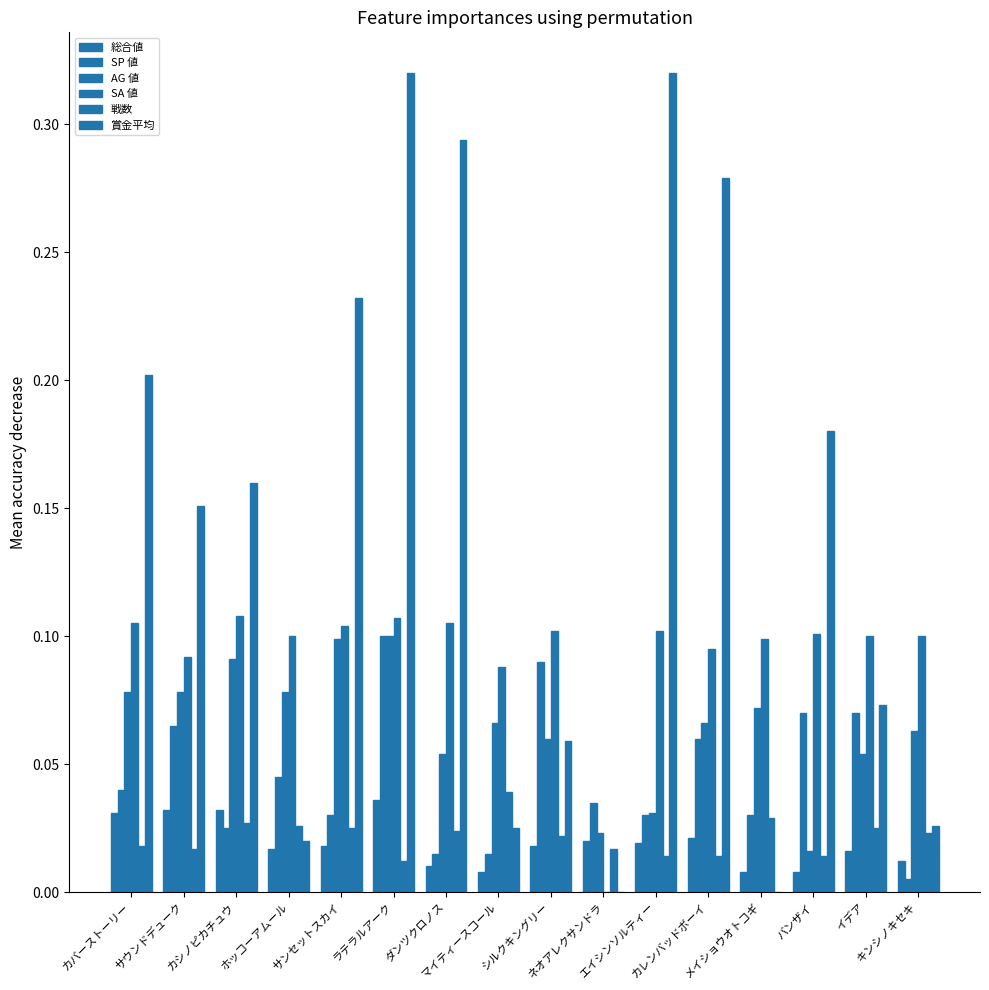

Which series has the widest spread of values?

賞金平均